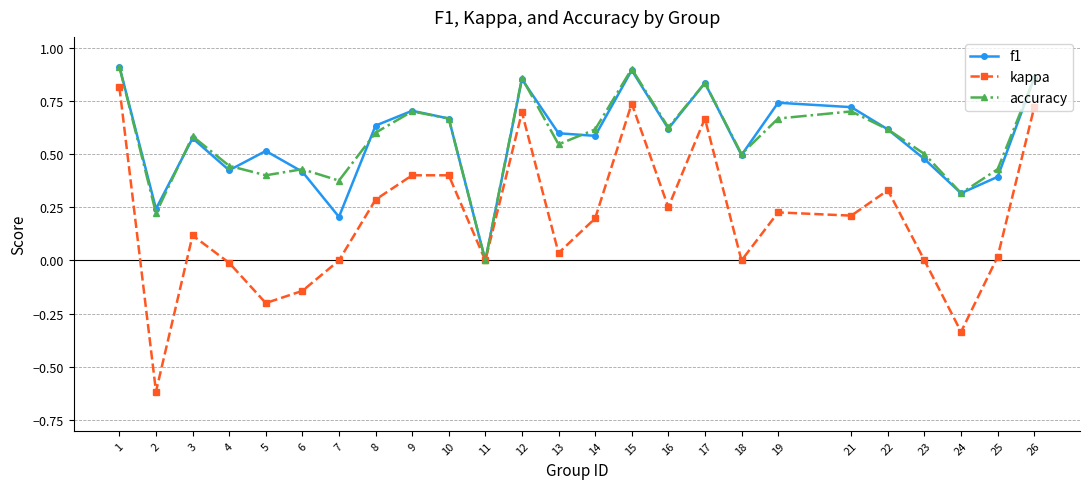

Is it true that f1 equals 0.7 at 4?

False